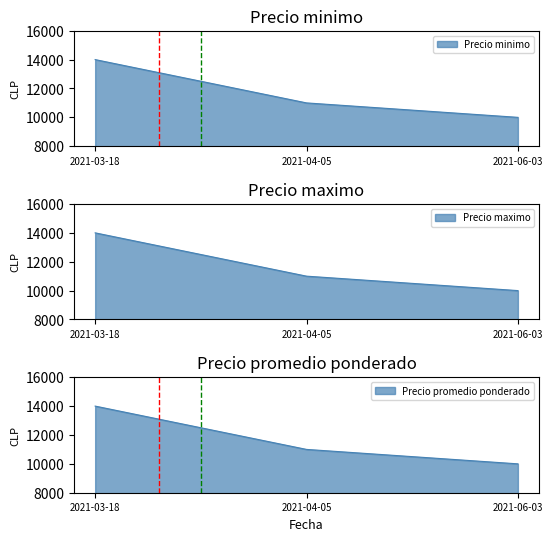

Count the number of data series in this chart.

3